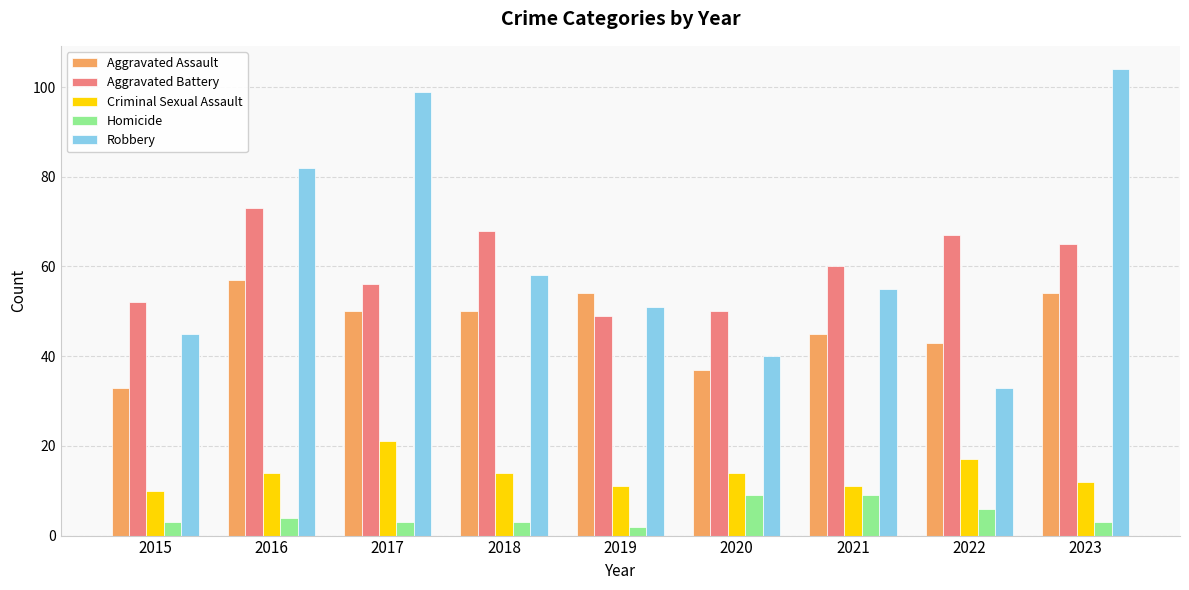

Is it true that Aggravated Assault equals 60 at 2021?

False